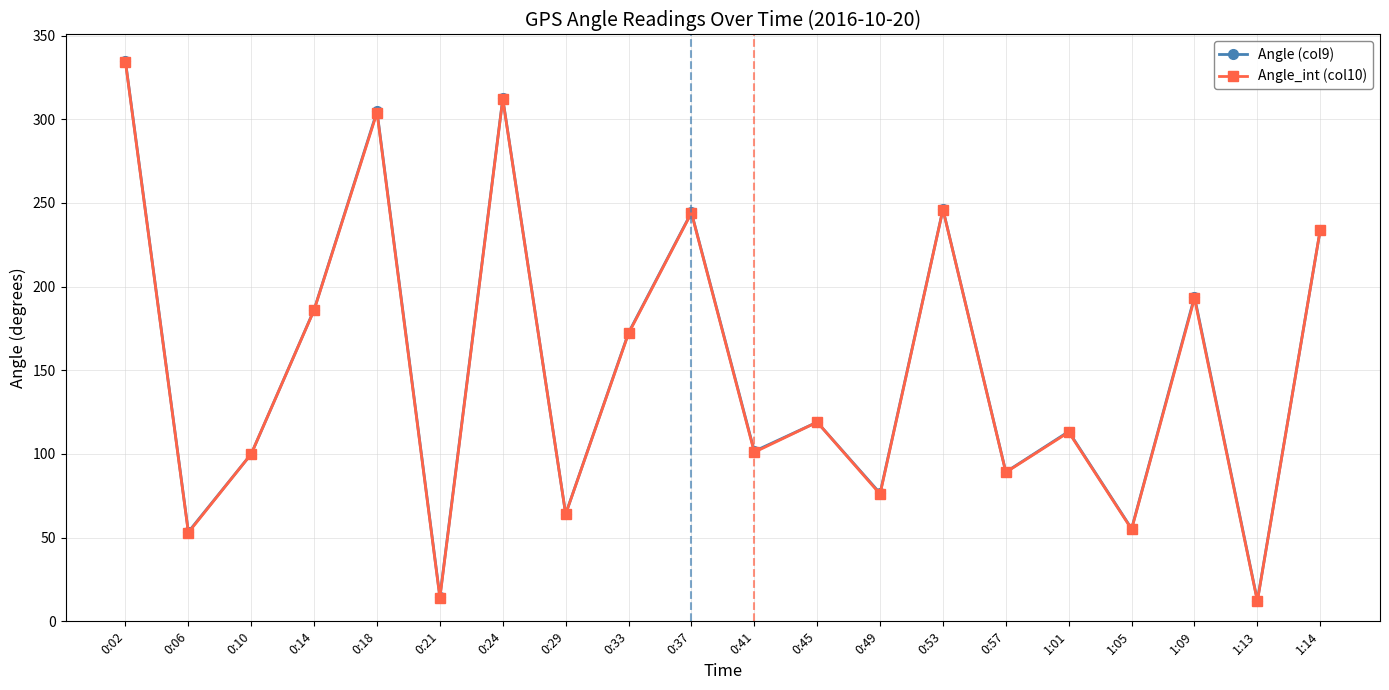

What is the value of the Angle (col9) point at the 18th from the left?

193.9